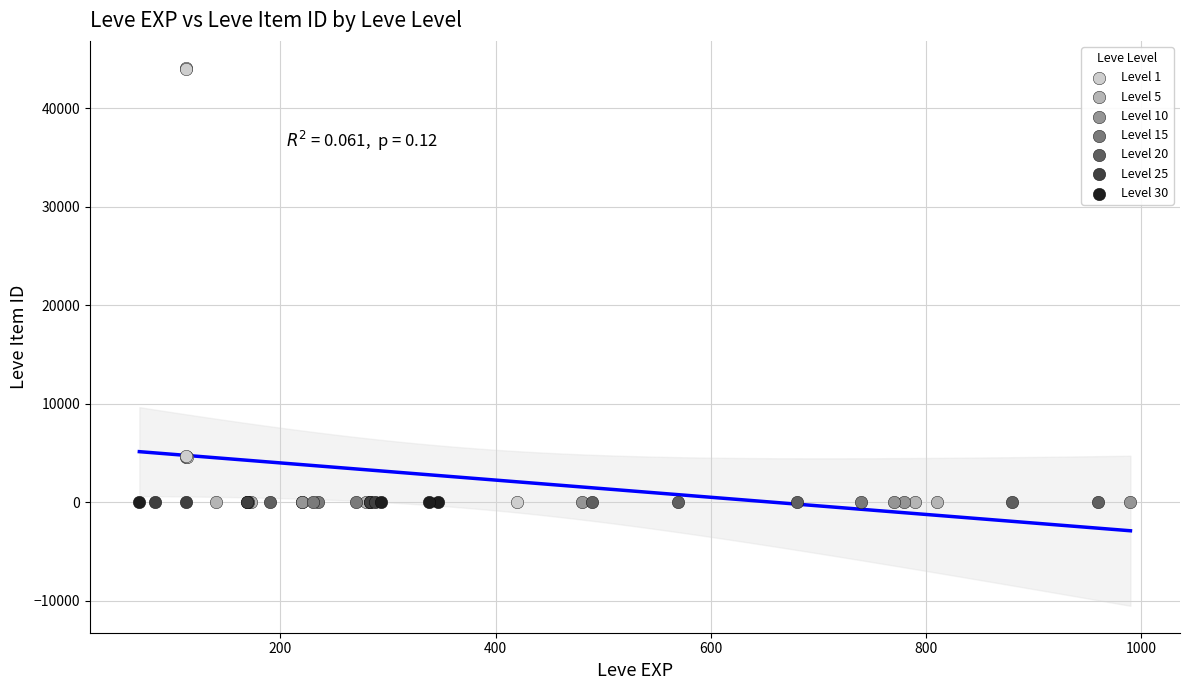

Which series reaches the maximum Y coordinate?

Level 1